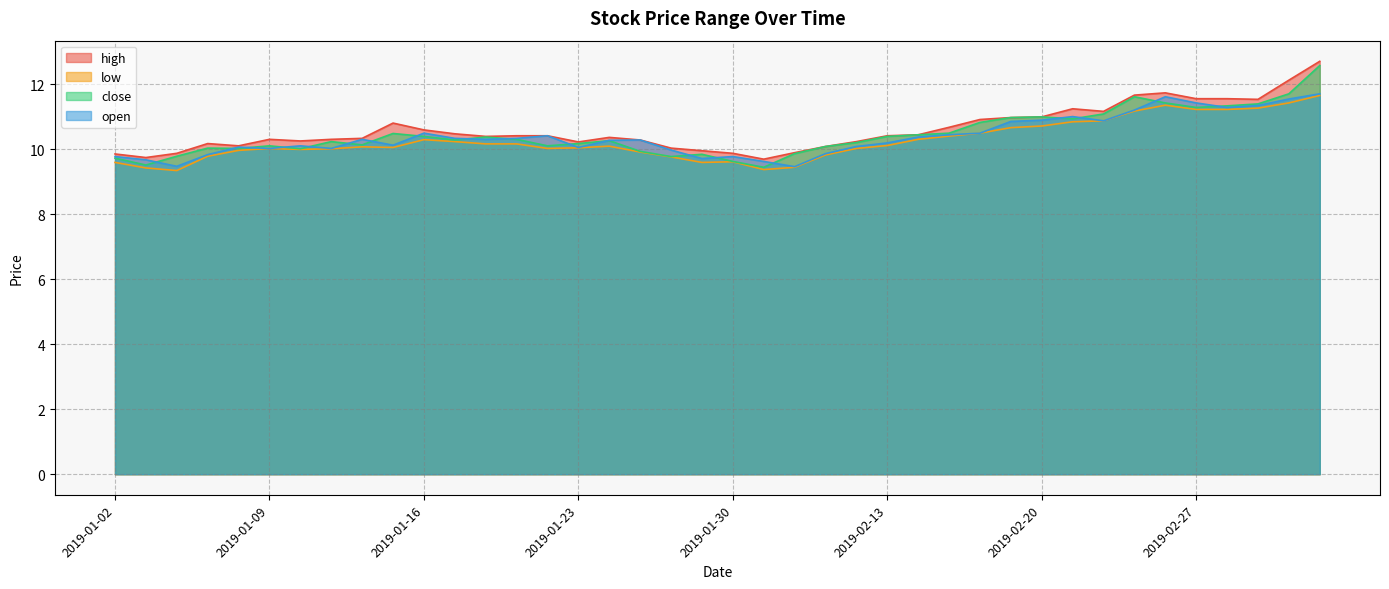

True or false: close has more than 0 points higher than both neighbors.

True